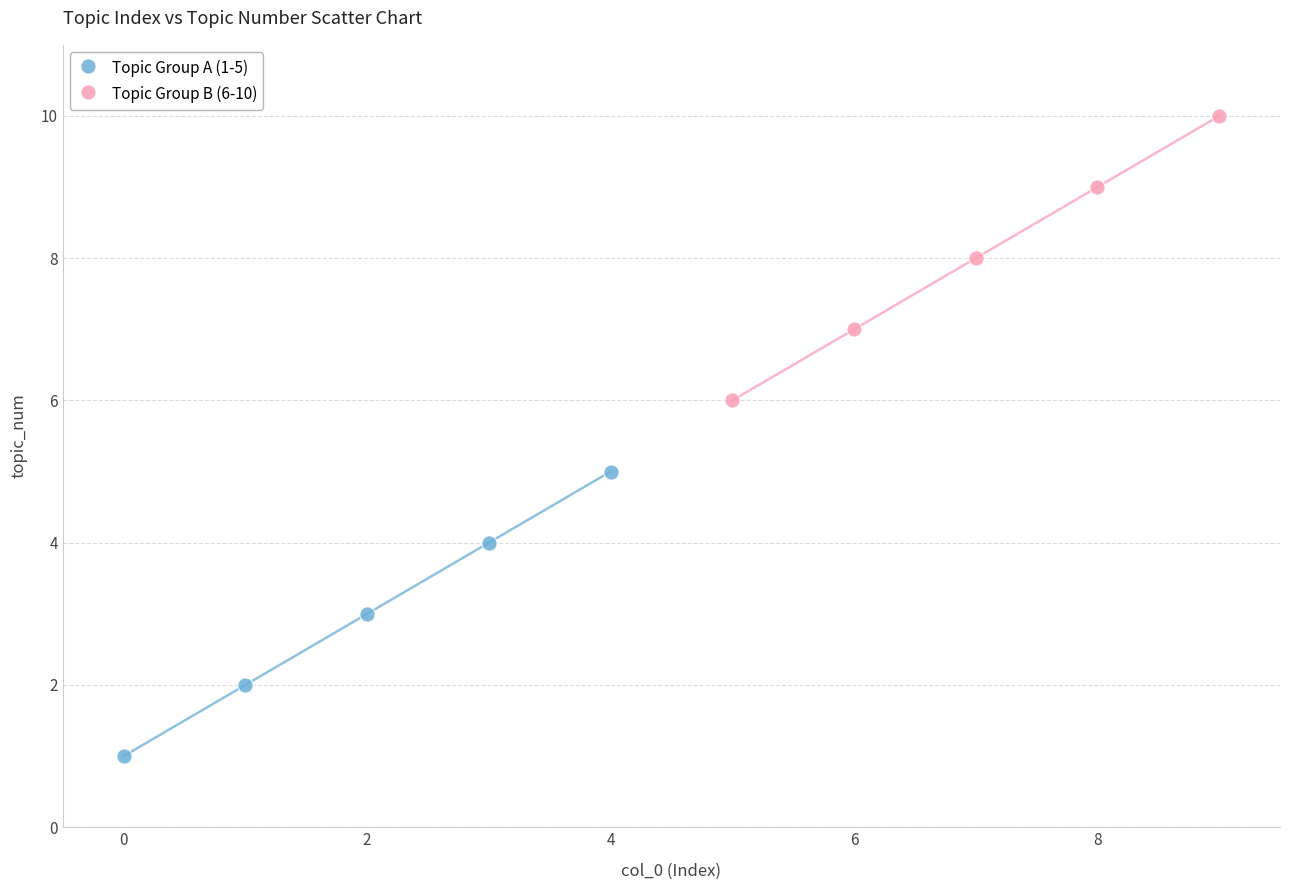

Which series contains the highest Y value?

Topic Group B (6-10)